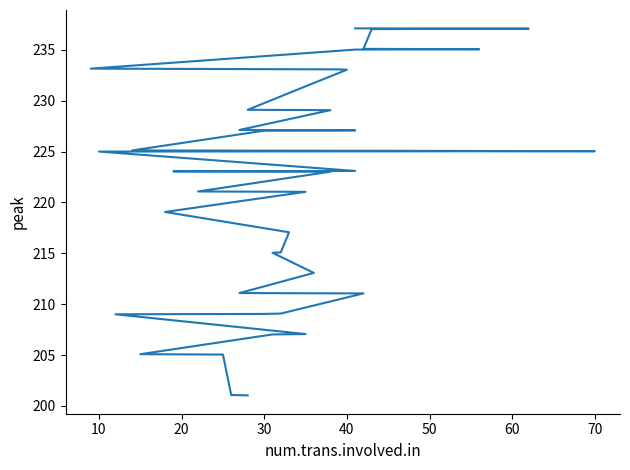

What is the sum of all values?

8852.8